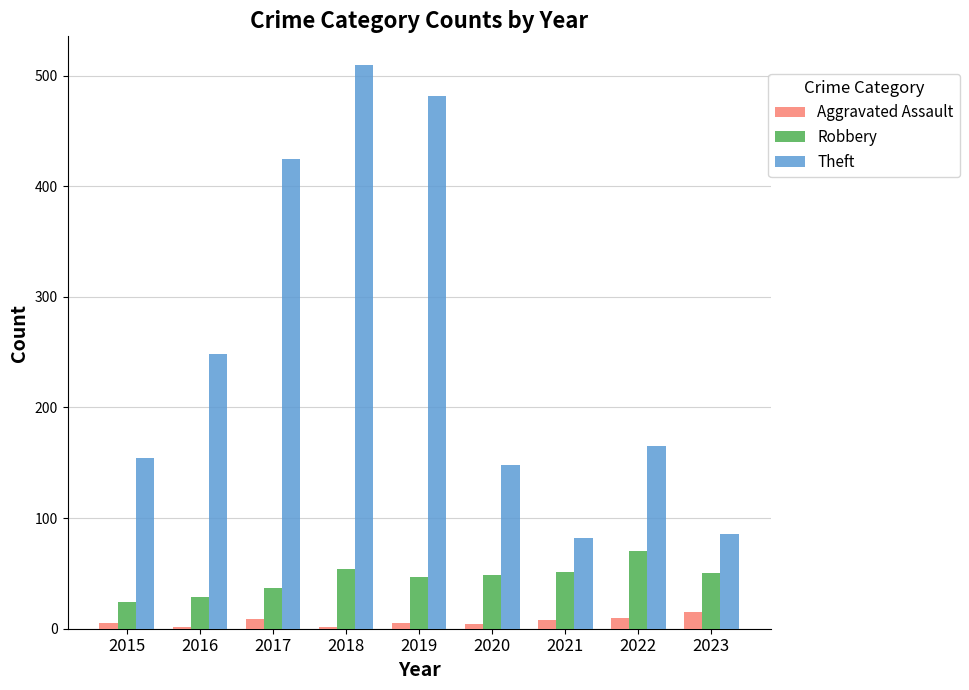

Which series has the largest total across all categories?

Theft